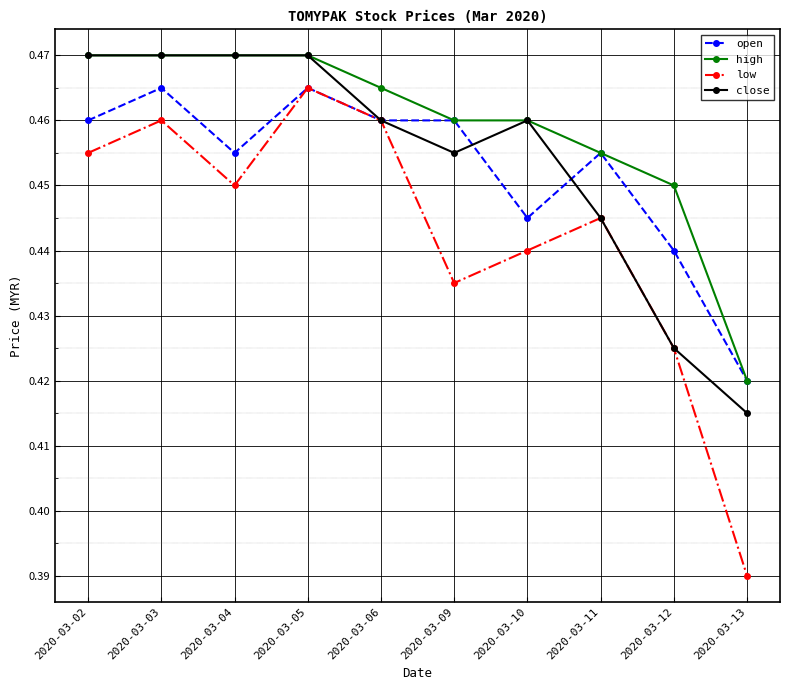

The value of low at 2020-03-12 is 0.2. True or false?

False